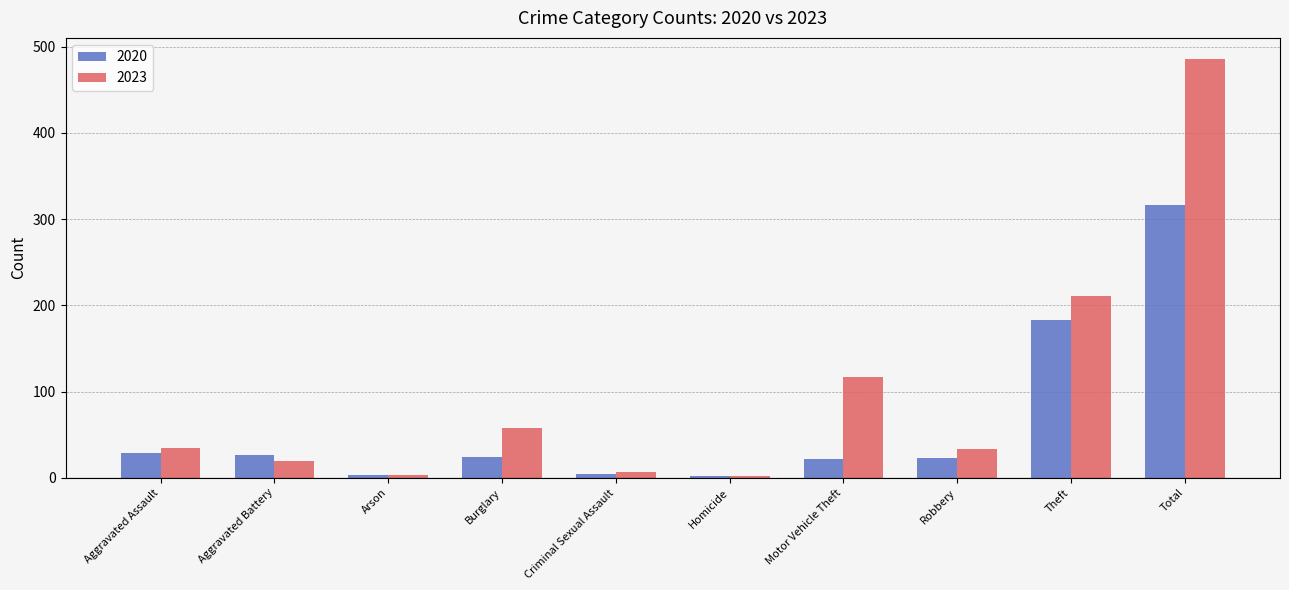

What is the spread (max minus min) of values at Motor Vehicle Theft?

95